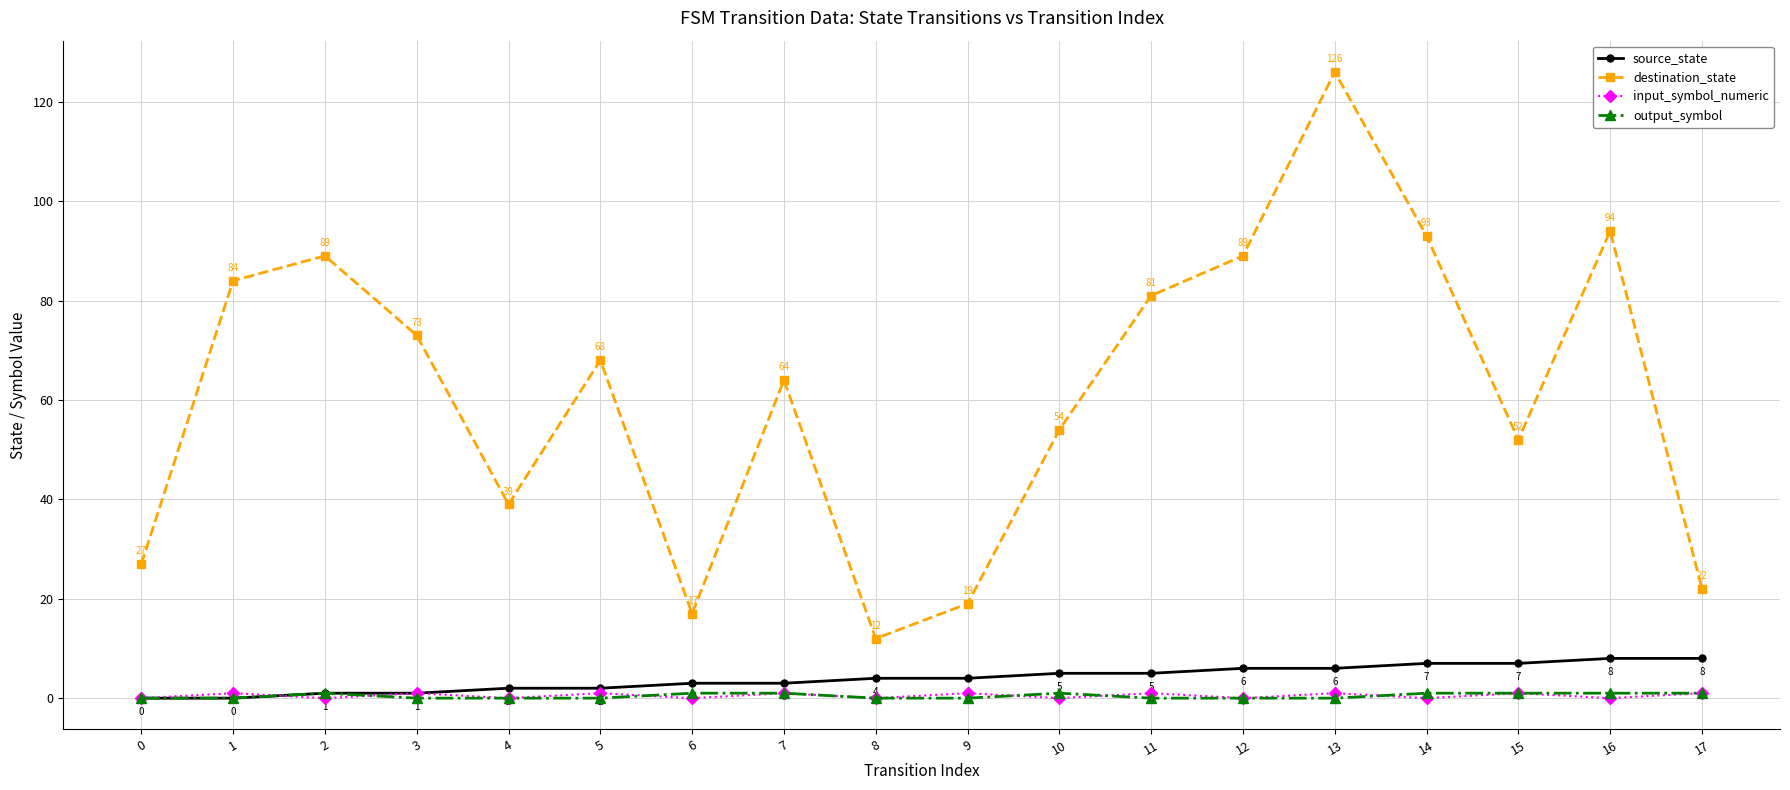

True or false: output_symbol and input_symbol_numeric intersect in this chart.

True